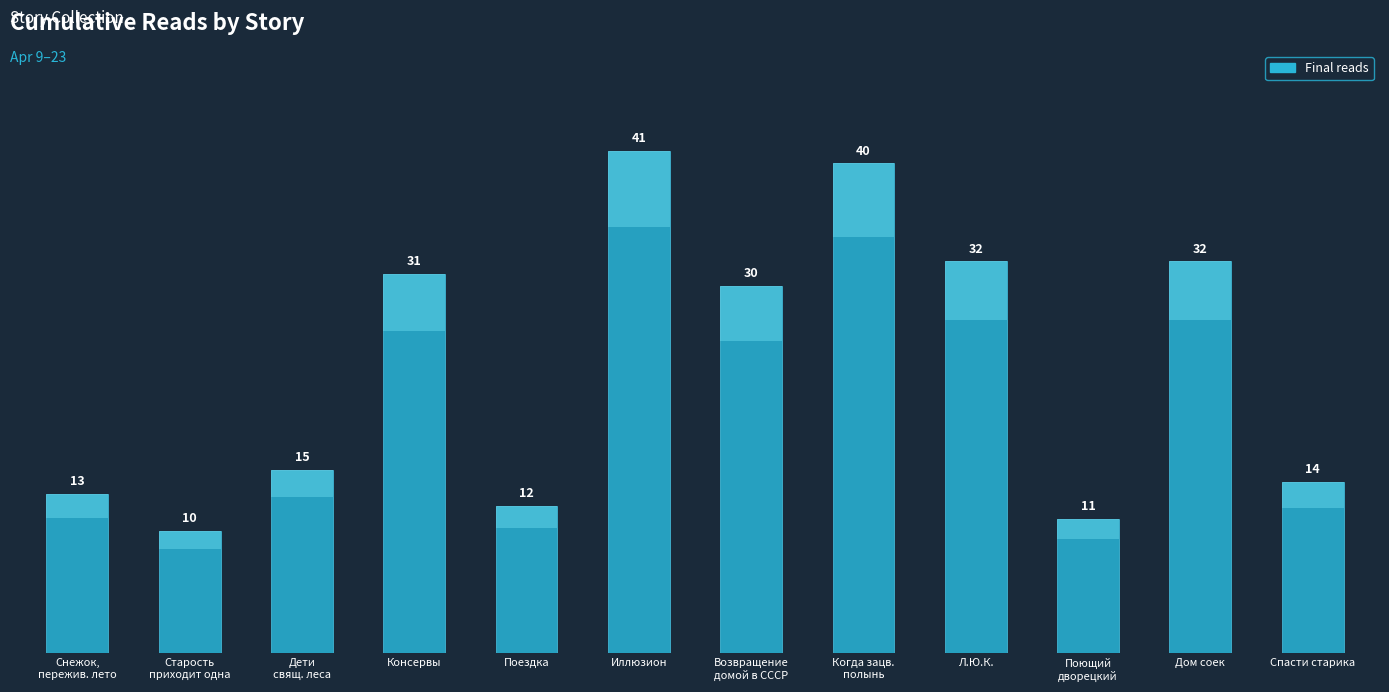

What position from the right is Снежок,
пережив. лето?

12